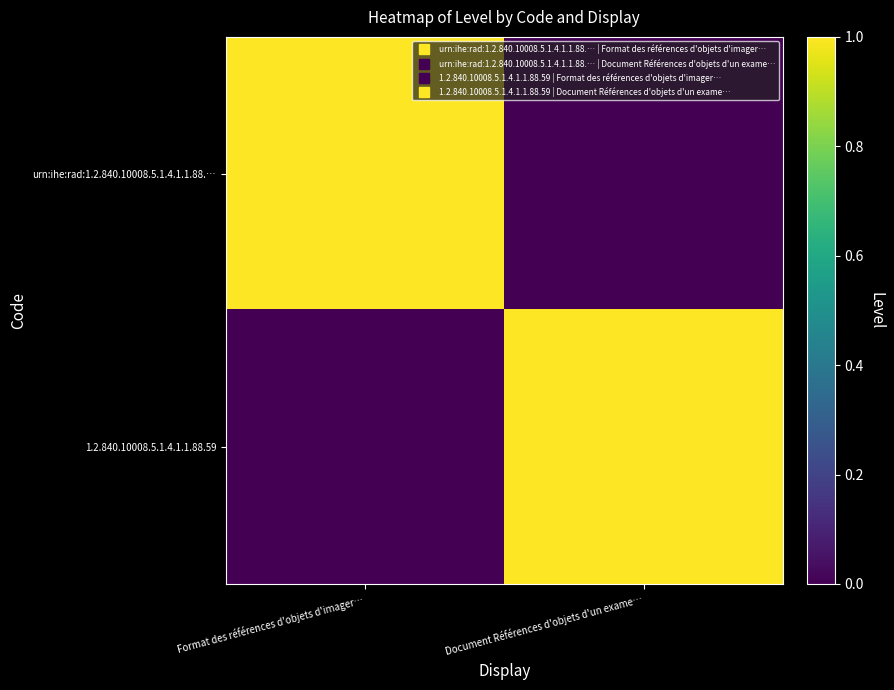

At how many categories does at least one series exceed 0?

2